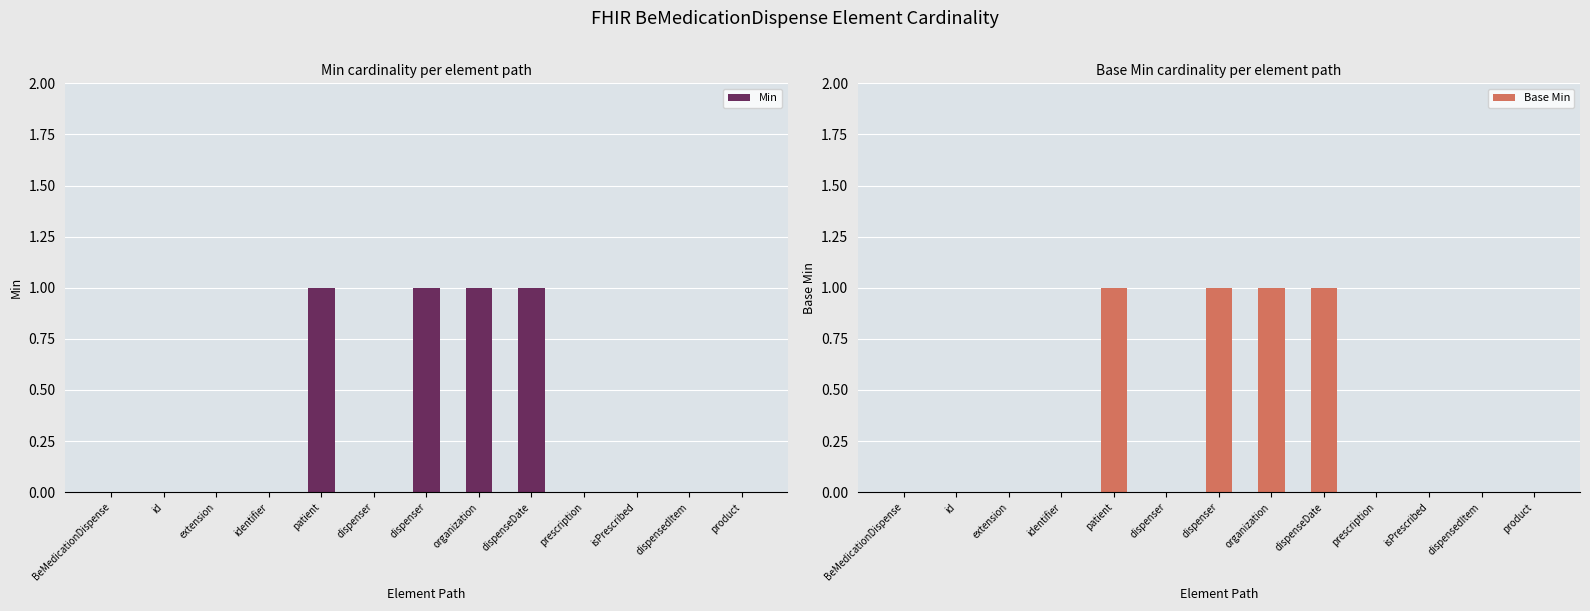

List the series in order of their peak value, highest first.

Min, Base Min